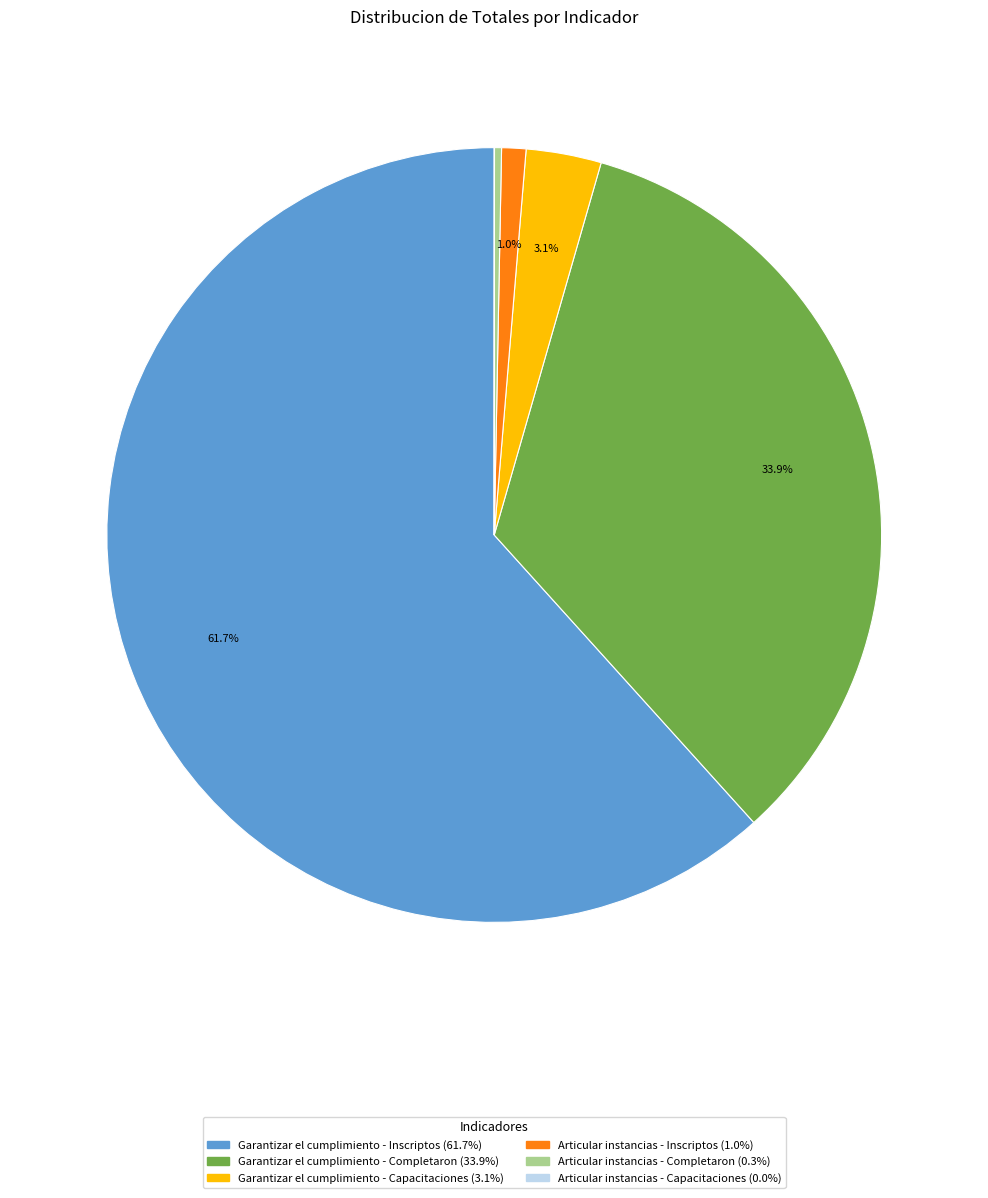

What portion of the pie excludes Articular instancias - Inscriptos?

99.0%